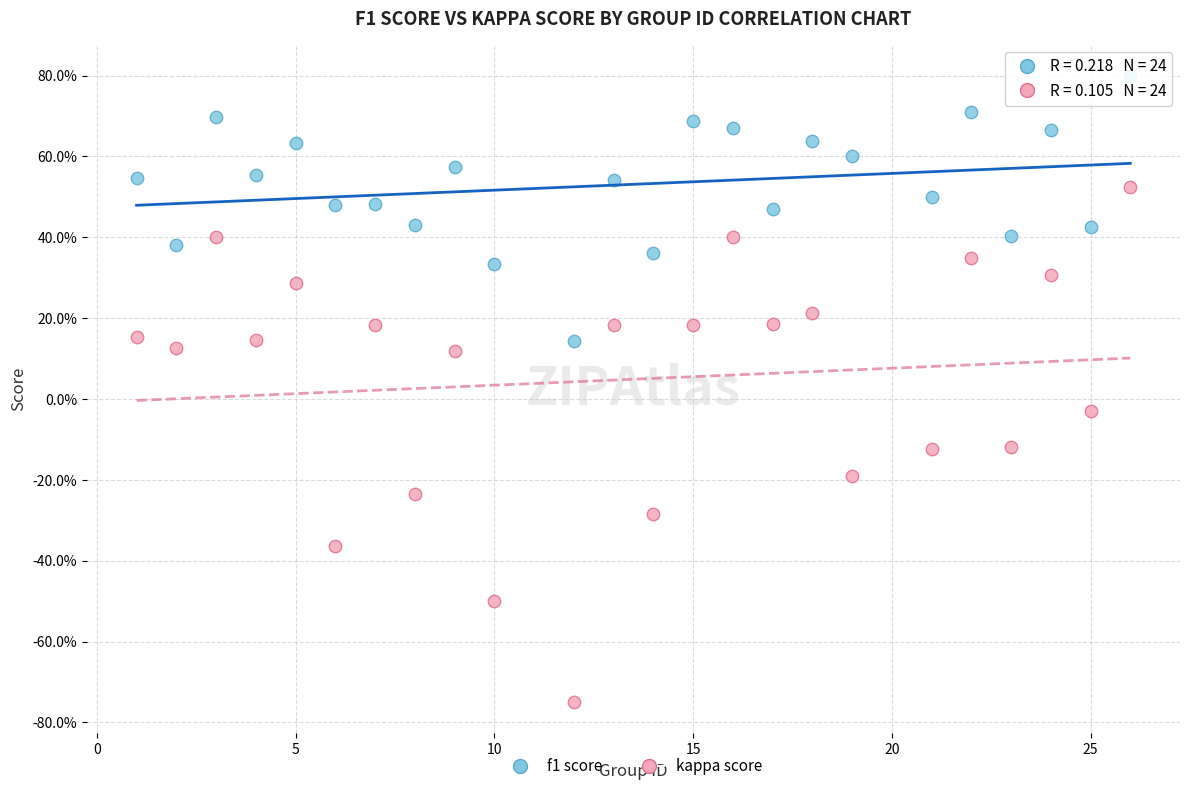

What are all the series names shown in the legend?

f1 score, kappa score